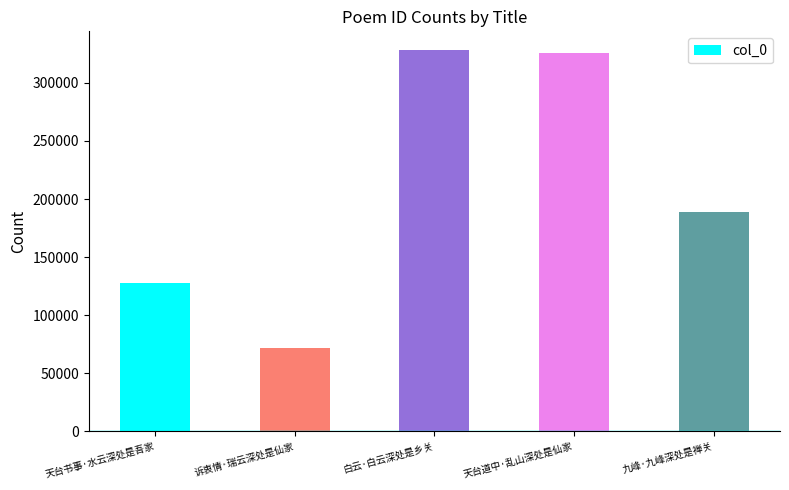

What is the difference between the second highest and second lowest values?

197859